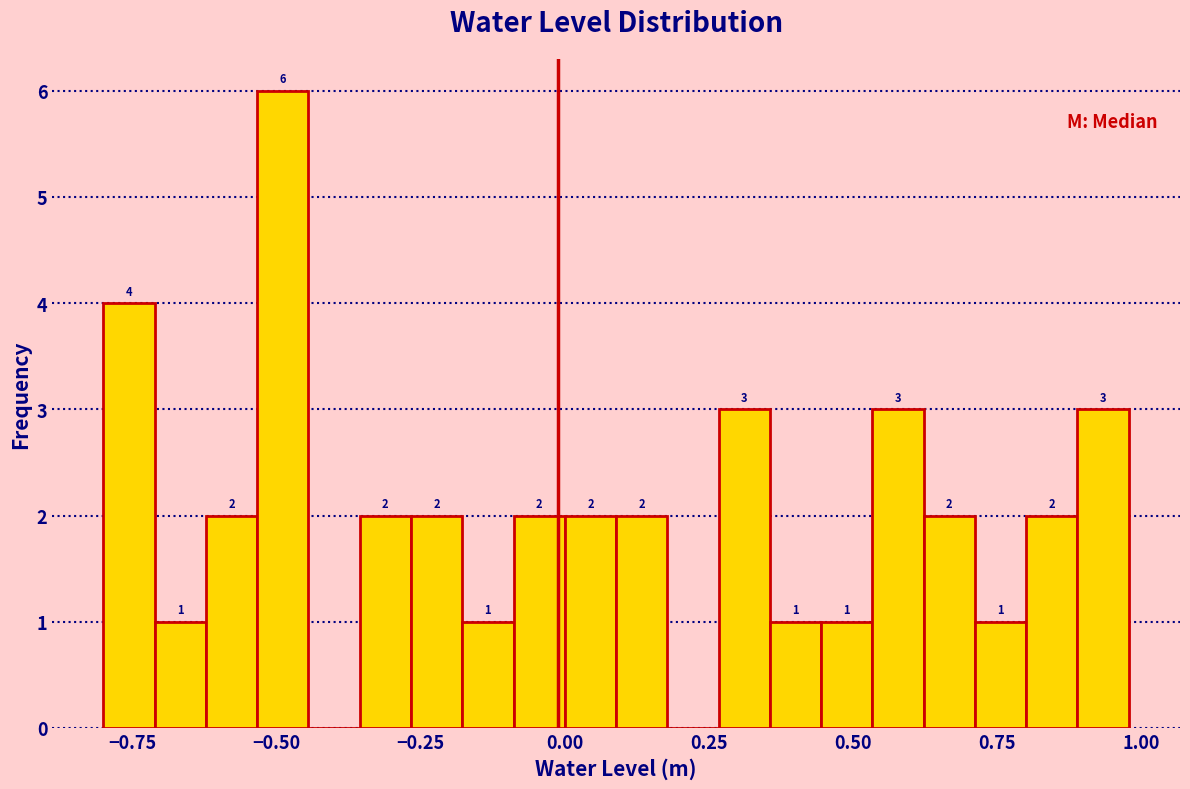

Around what value on the x-axis is the tallest bar? Give the approximate position of its centre, as read against the axis.

-0.50